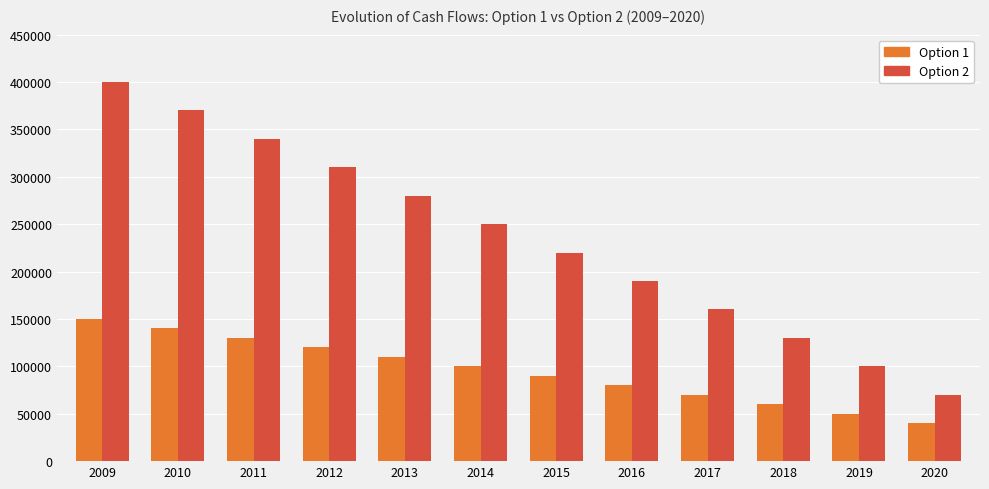

Which series has the largest total across all categories?

Option 2